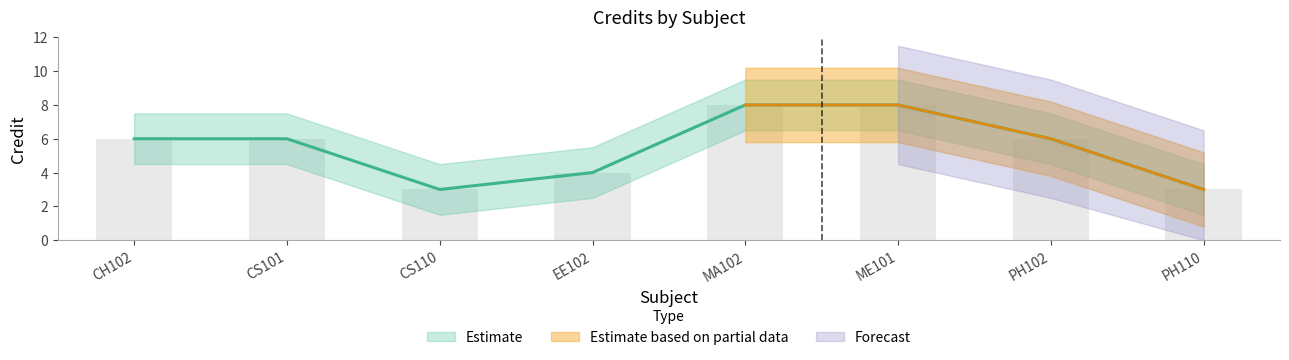

At which label is the value closest to 5?

CH102